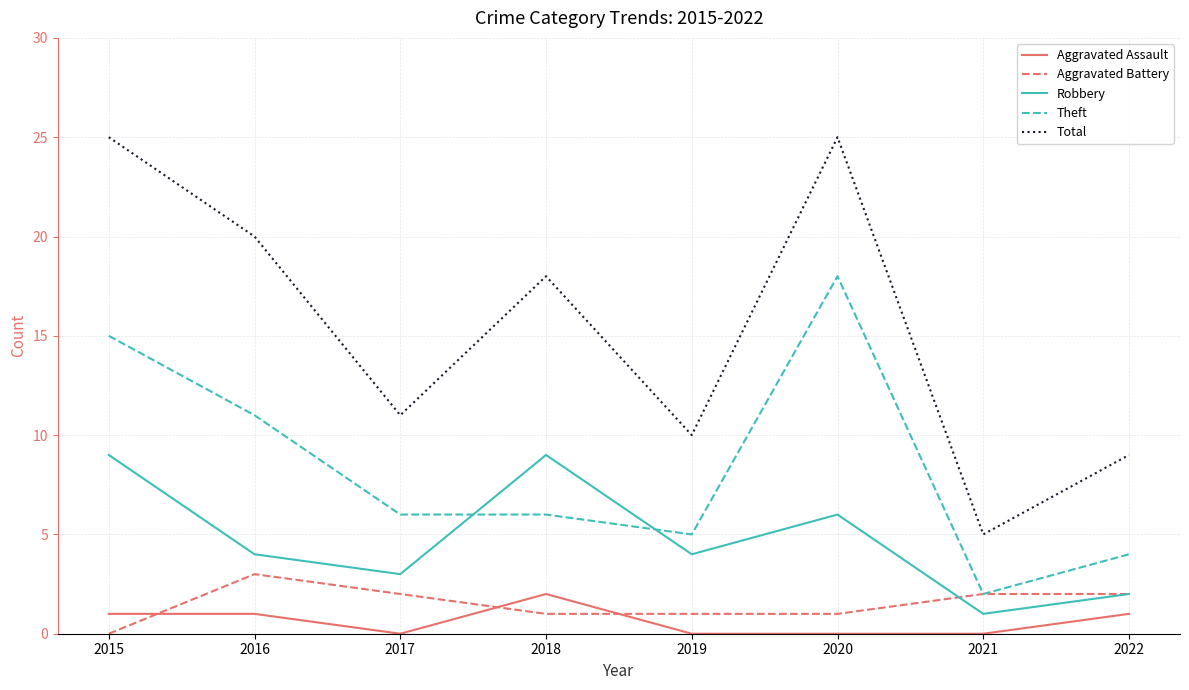

How many values in Aggravated Battery are above zero?

7